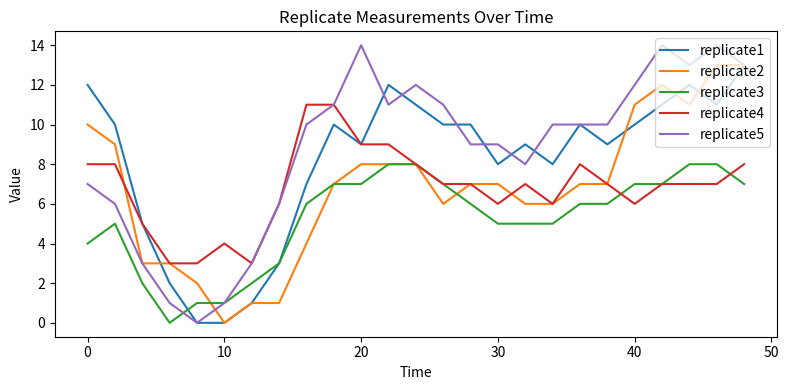

Which series has the widest spread of values?

replicate5